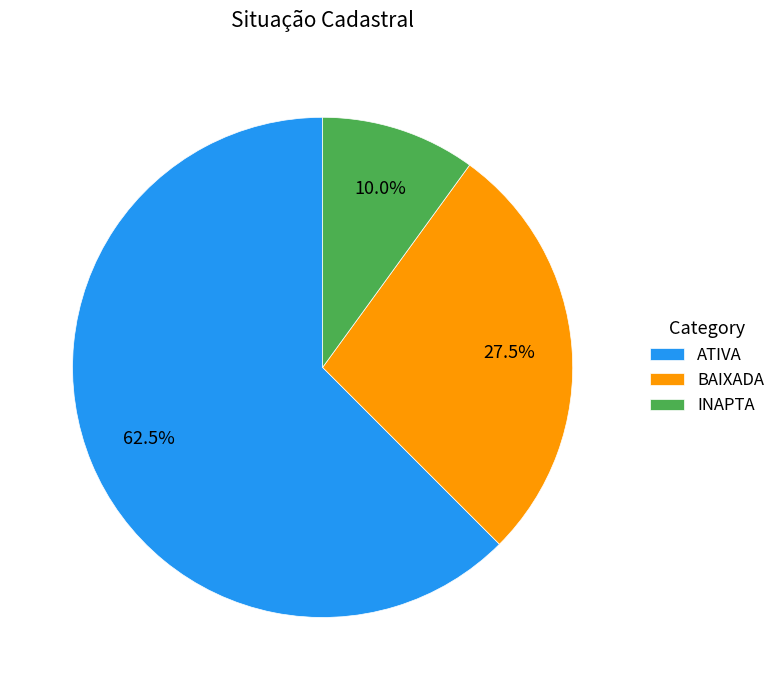

Rank the categories by value from highest to lowest.

ATIVA, BAIXADA, INAPTA